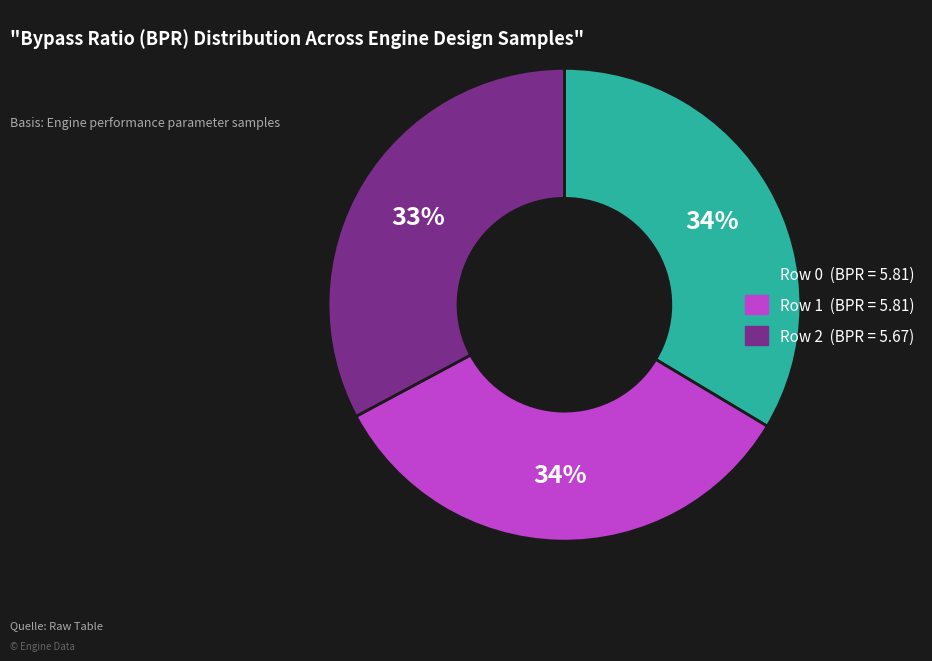

To the nearest percent, what is the difference between the largest and smallest slice percentages?

1%